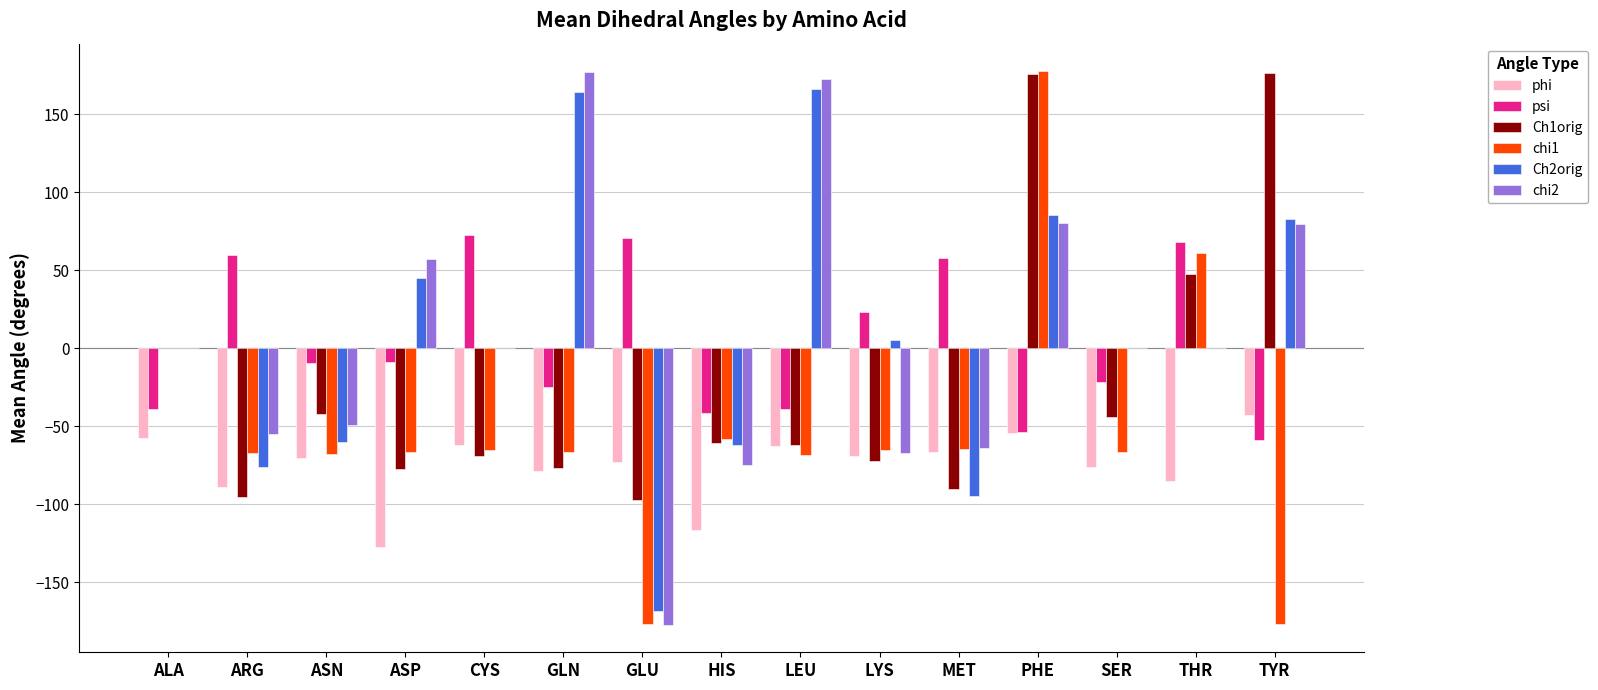

True or false: chi2 has a value of 177.1 at GLN.

True